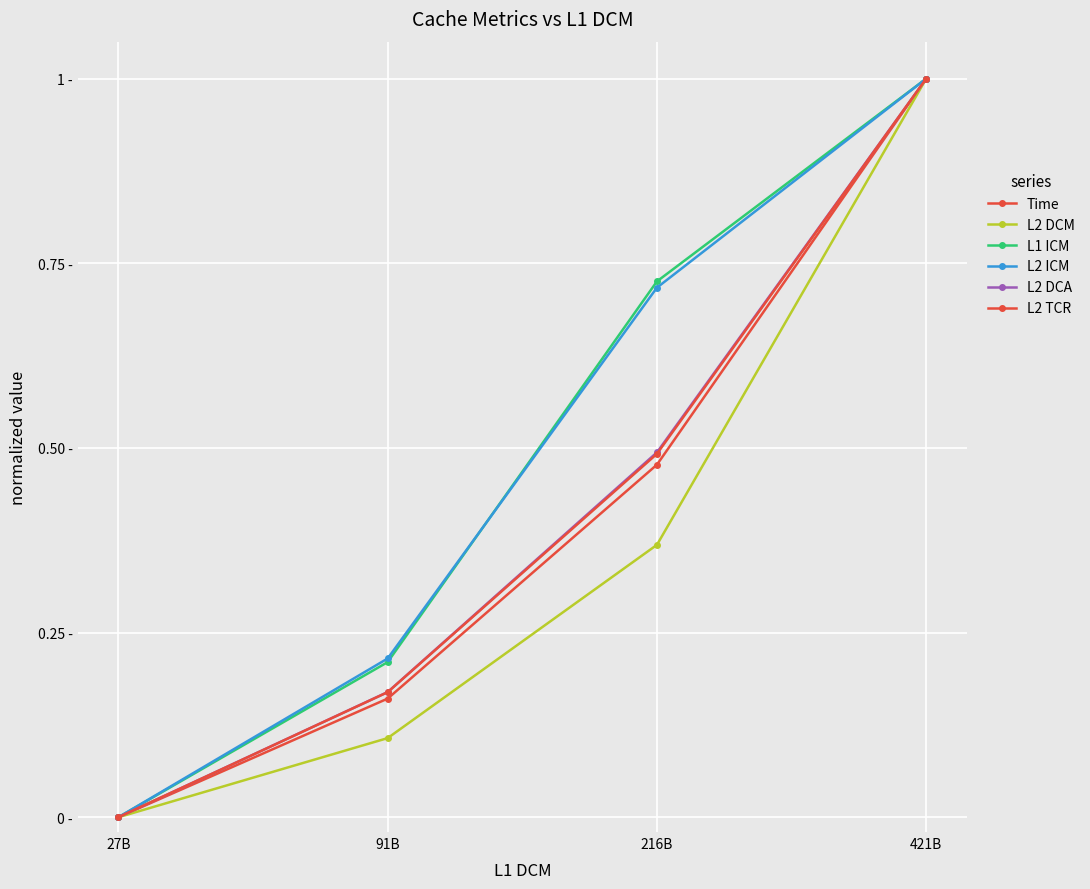

Is the value of L2 ICM at 216B greater than the value of L1 ICM at 216B?

No